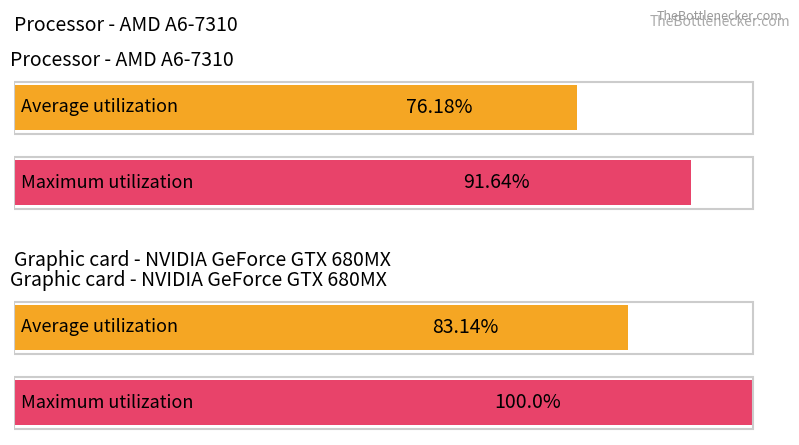

True or false: hM3Dq(+) L2/3 has a value of 0.0 at 3.

False